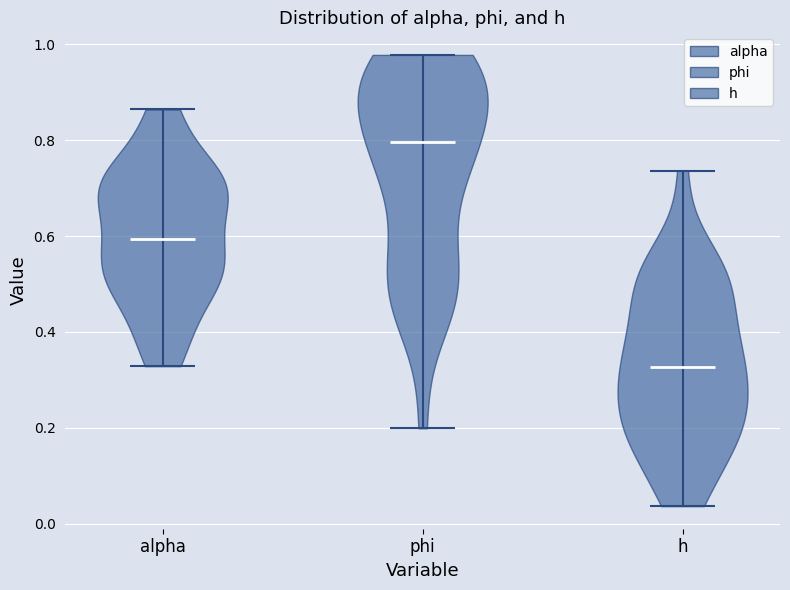

Reading left to right, read every violin against the y-axis: where its median line is, and the lowest and highest points it reaches. The values are not printed on the chart, so give them approximately, as read against the axis.

alpha: median line 0.60, lowest point 0.32, highest point 0.86
phi: median line 0.80, lowest point 0.20, highest point 0.98
h: median line 0.32, lowest point 0.04, highest point 0.74